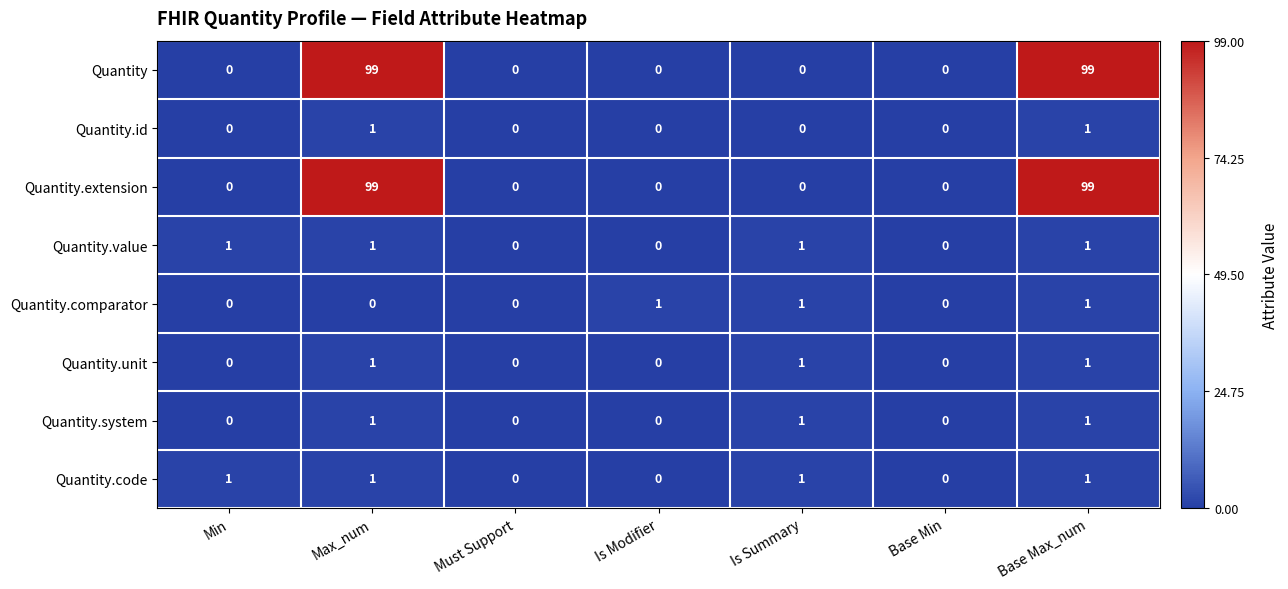

What is the difference between the Quantity.extension values at Is Modifier and Max_num?

99